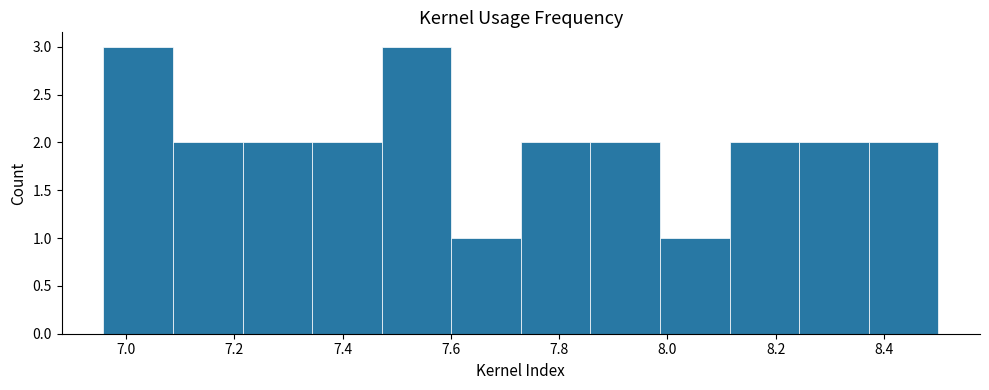

What is the height of the bar covering 6.96 to 7.08 on the x-axis? Neither the bar edges nor the heights are printed on the chart, so give them approximately, as read against the axes.

3